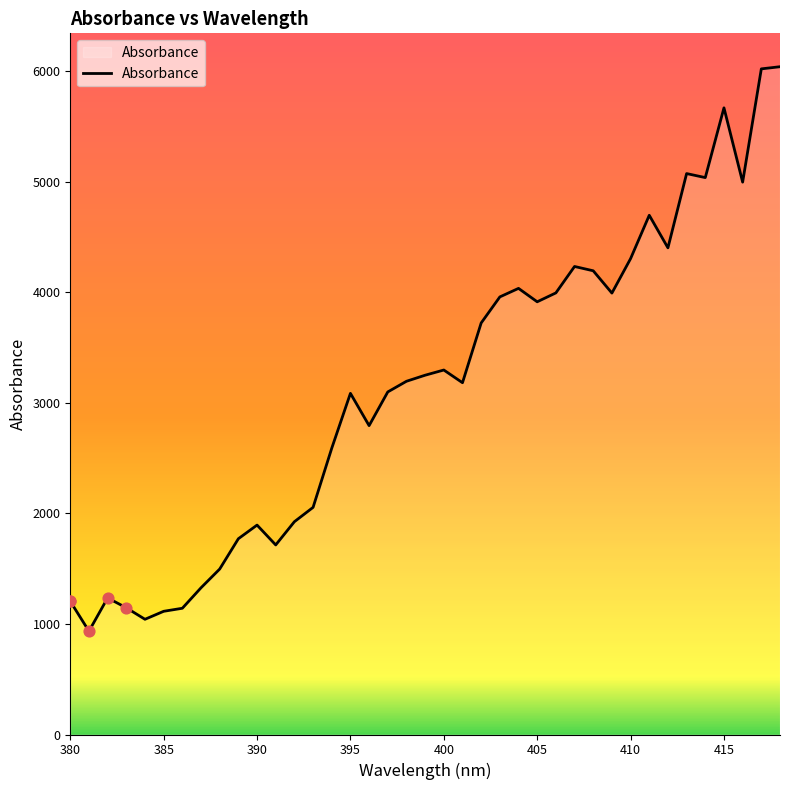

What is the smallest value displayed?

935.0